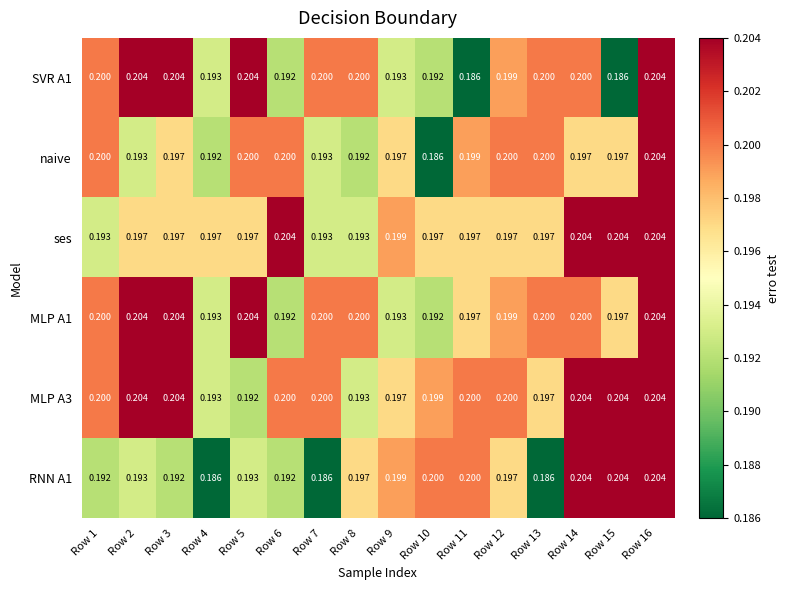

Is the value of RNN A1 at Row 1 greater than the value of SVR A1 at Row 11?

Yes